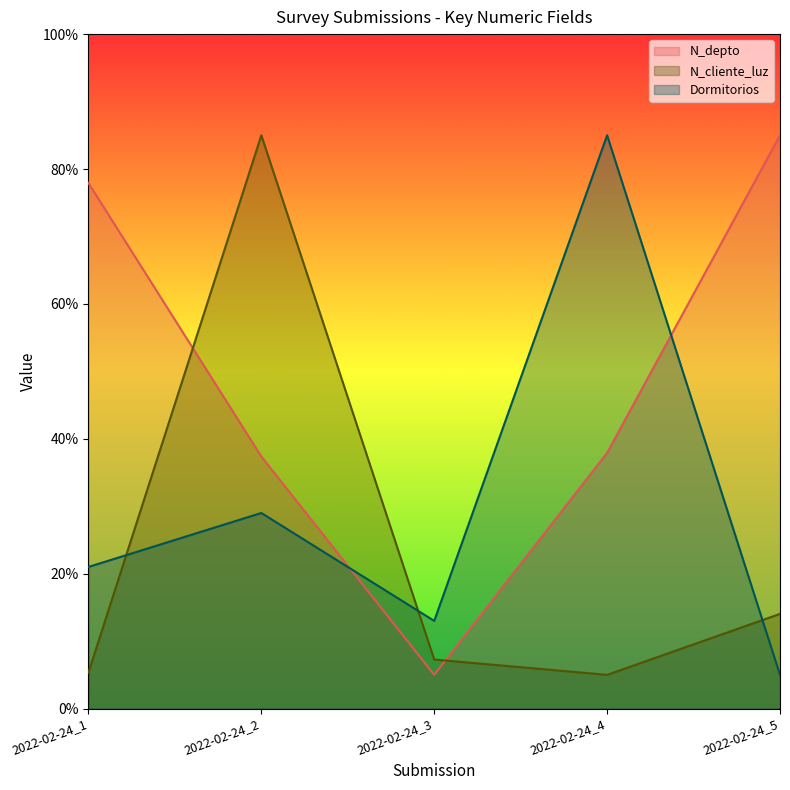

How many interior local valleys does the Dormitorios series have?

1